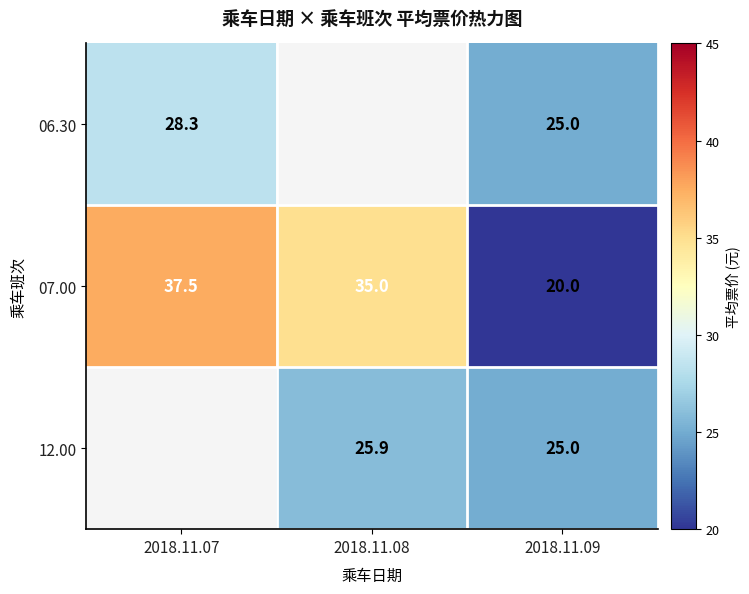

Is the value of 06.30 at 2018.11.07 greater than the value of 12.00 at 2018.11.08?

Yes